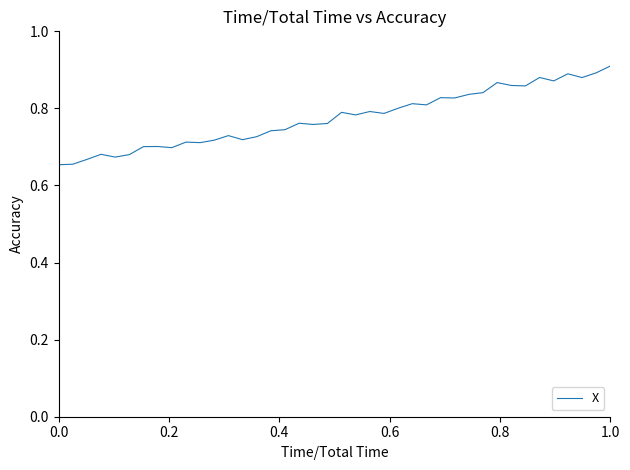

What is the difference between the maximum and minimum values?

0.3